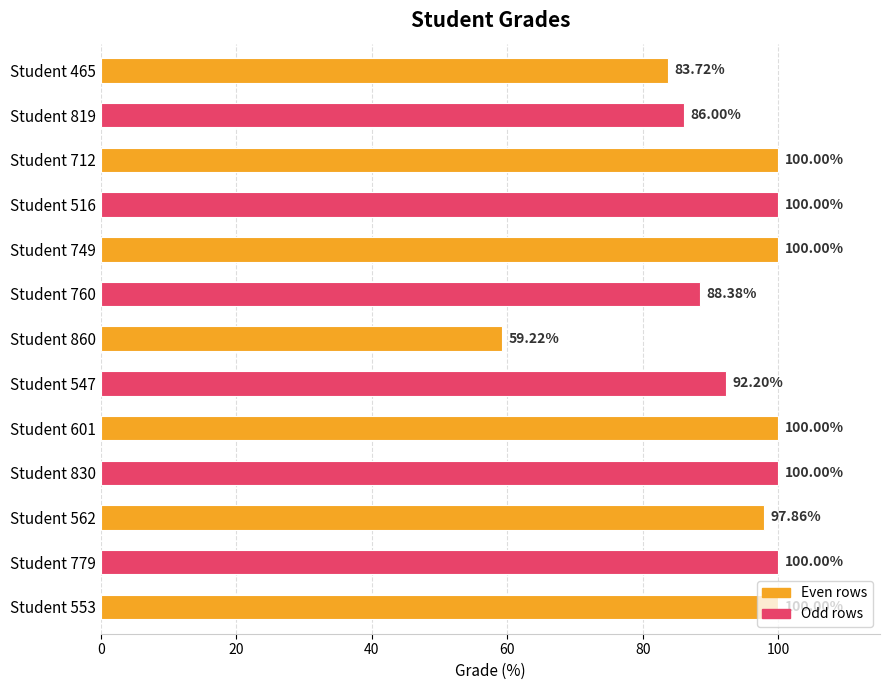

What is the change in value from Student 760 to Student 860?

-29.2